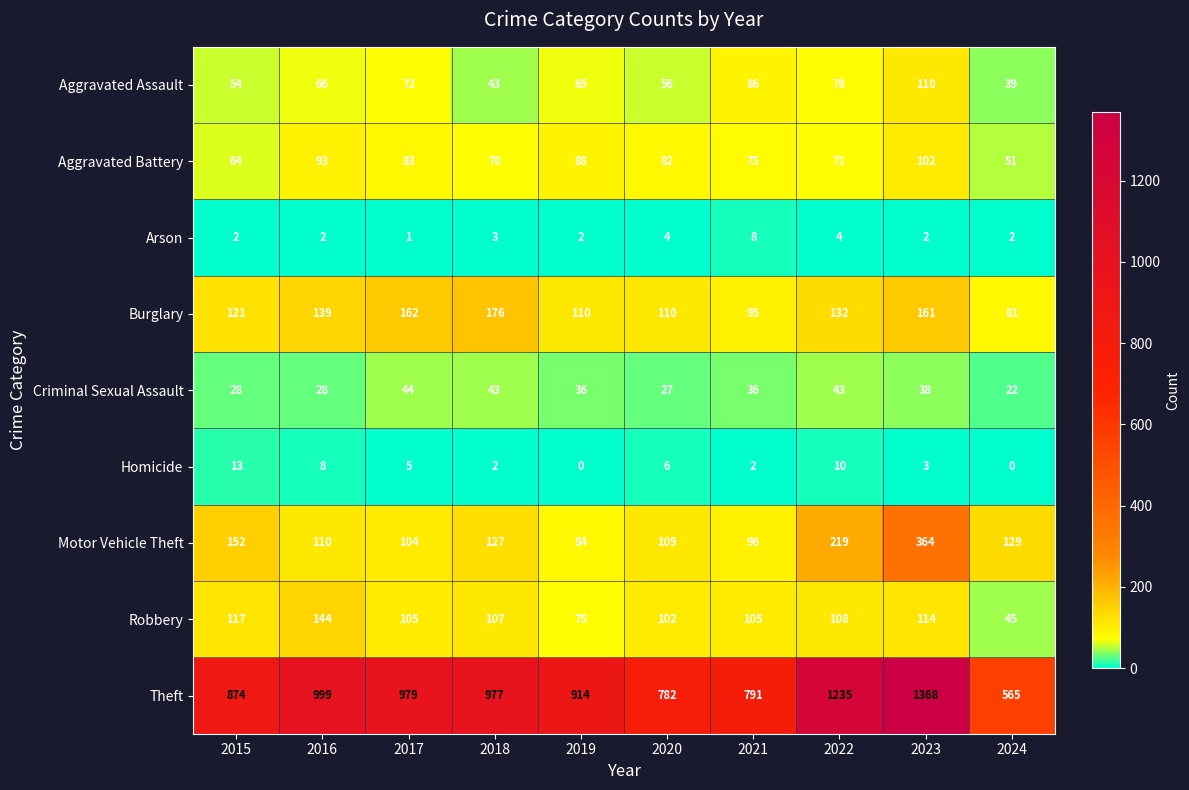

What is the sum of all Aggravated Battery values?

779